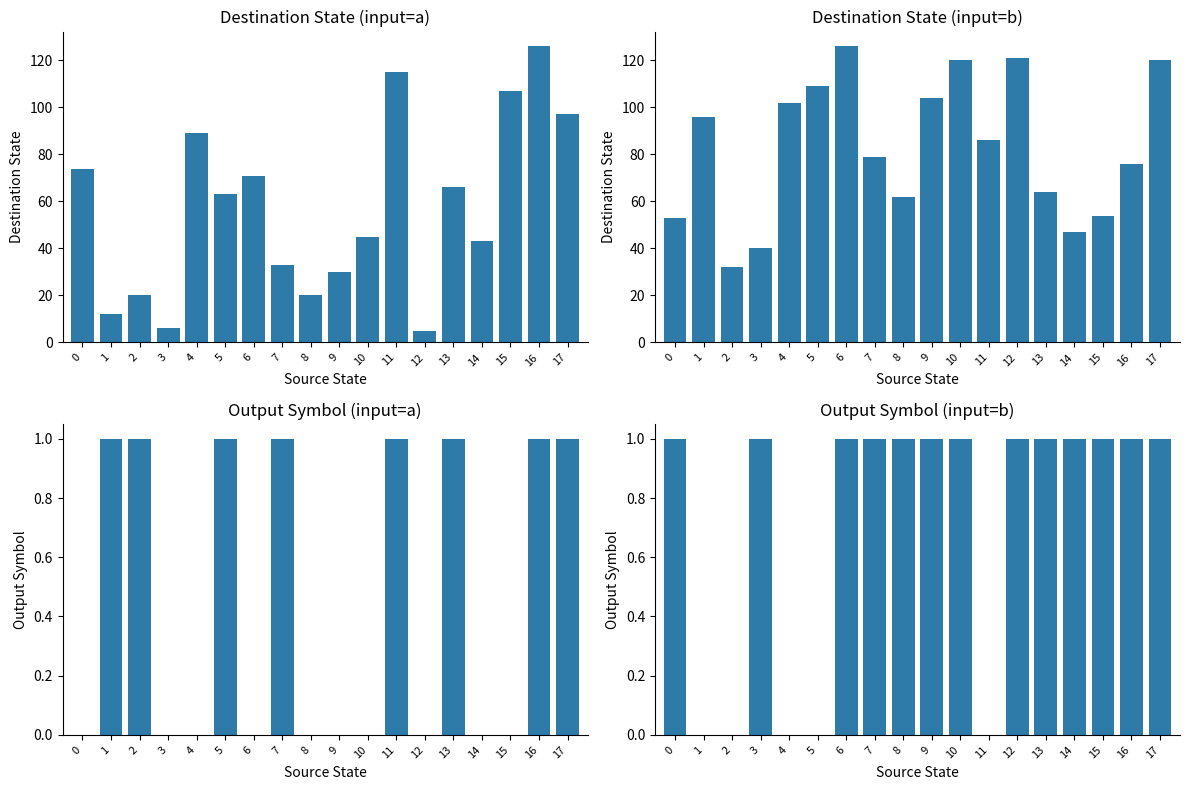

How many groups of bars are there?

18